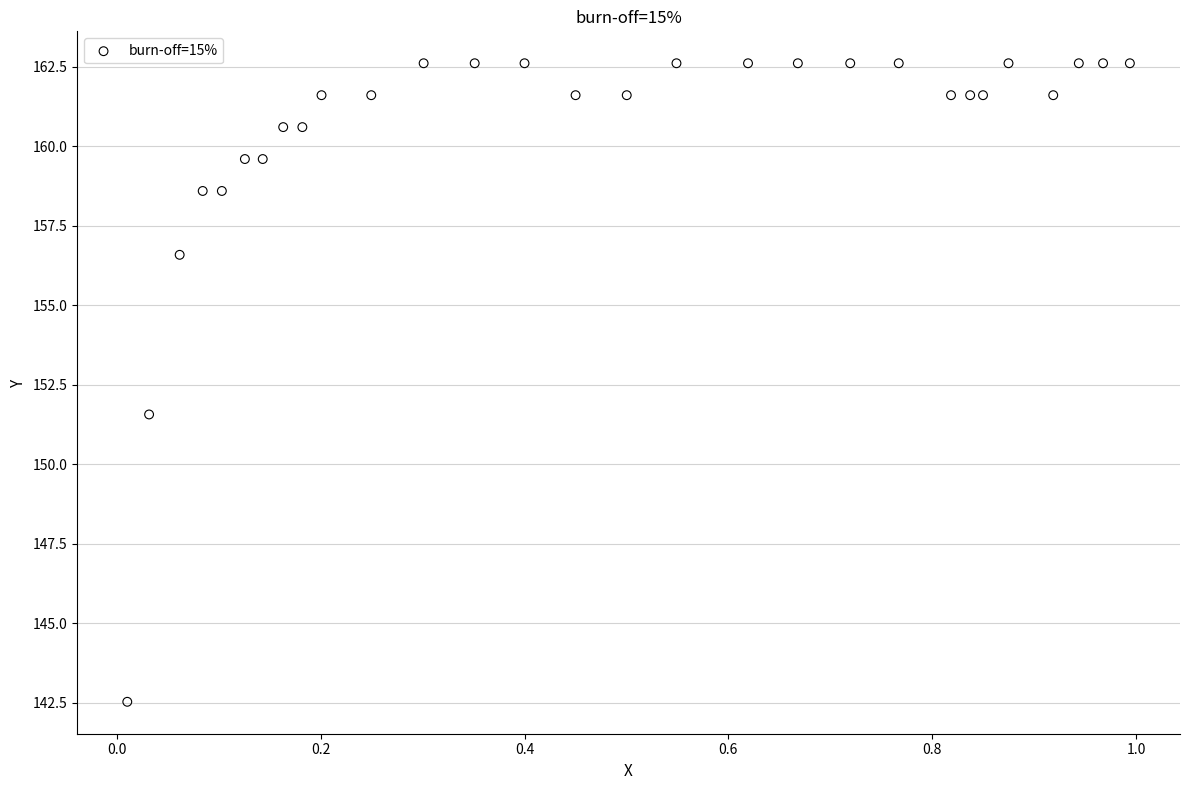

What Y value in the scatter plot is closest to 152?

151.6